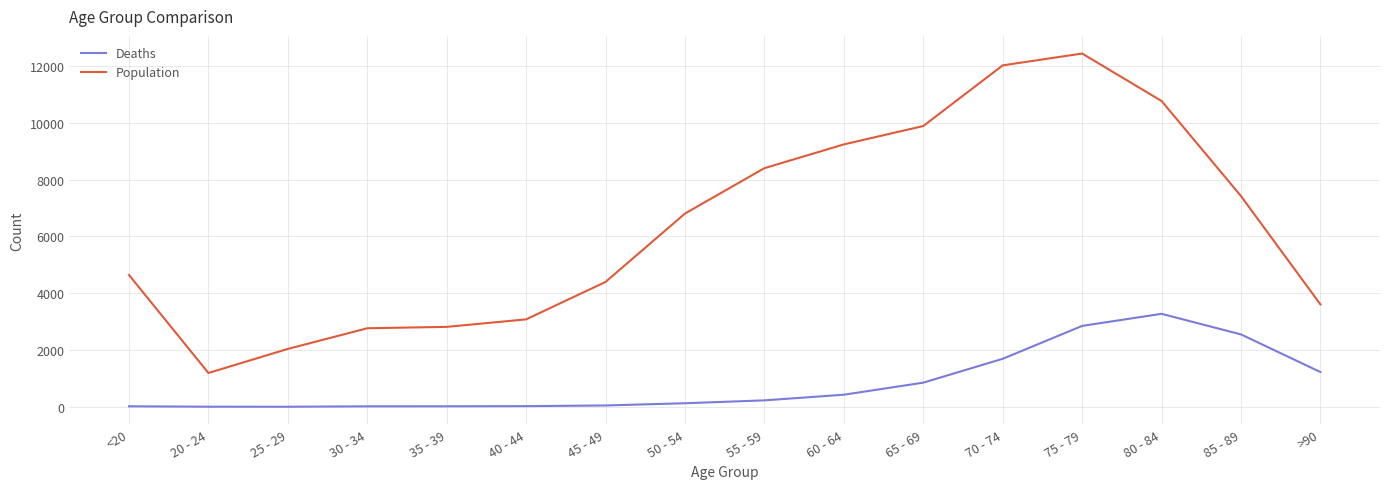

What is the difference between the maximum and minimum values in the Deaths series?

3270